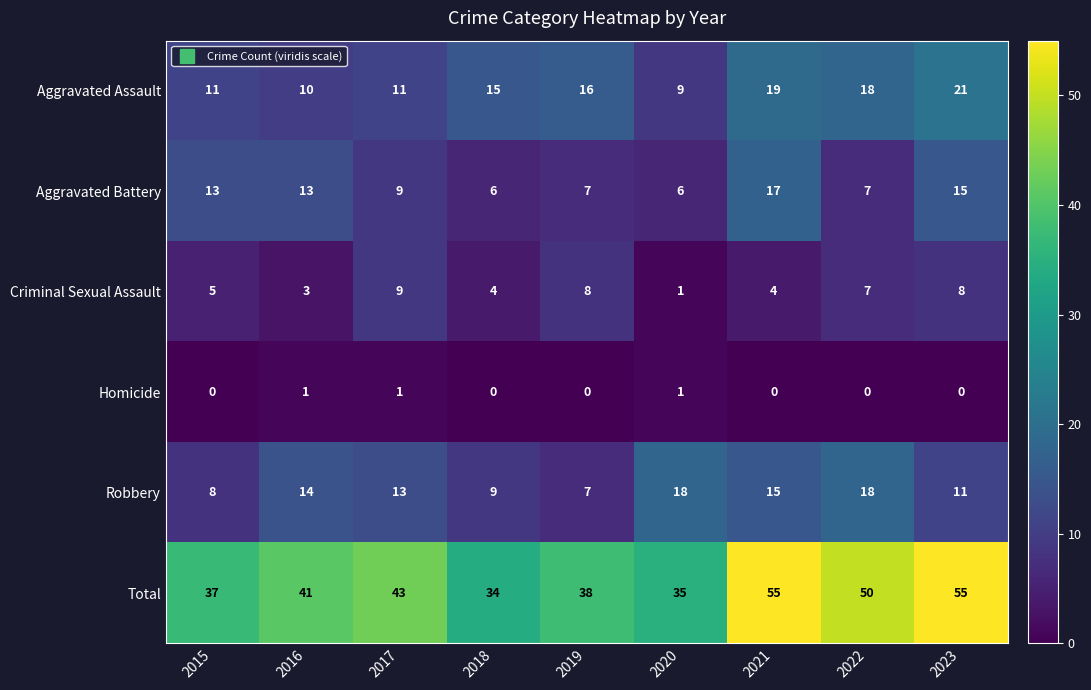

At 2023, list the series in order from largest to smallest.

Total, Aggravated Assault, Aggravated Battery, Robbery, Criminal Sexual Assault, Homicide